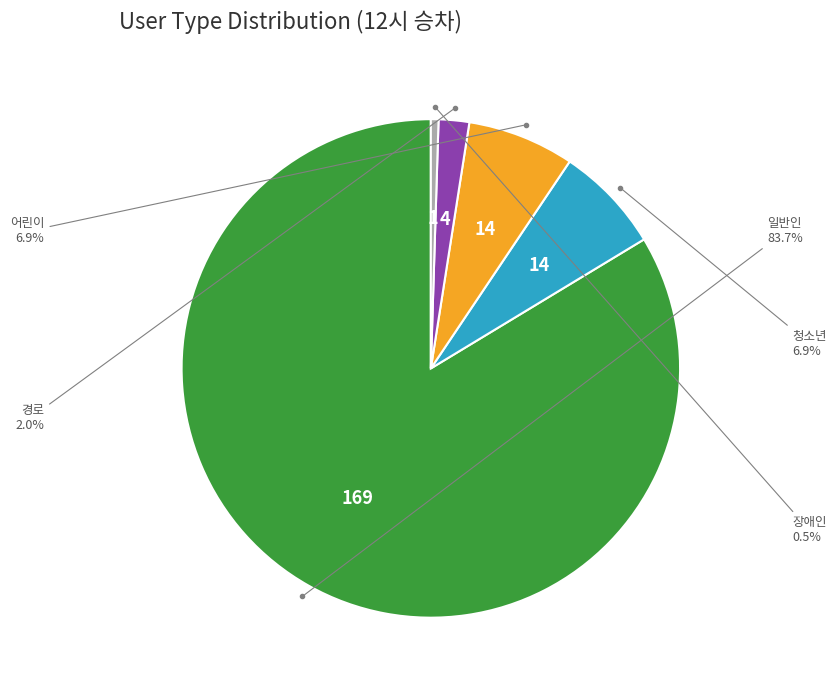

Does any single category account for the majority?

Yes